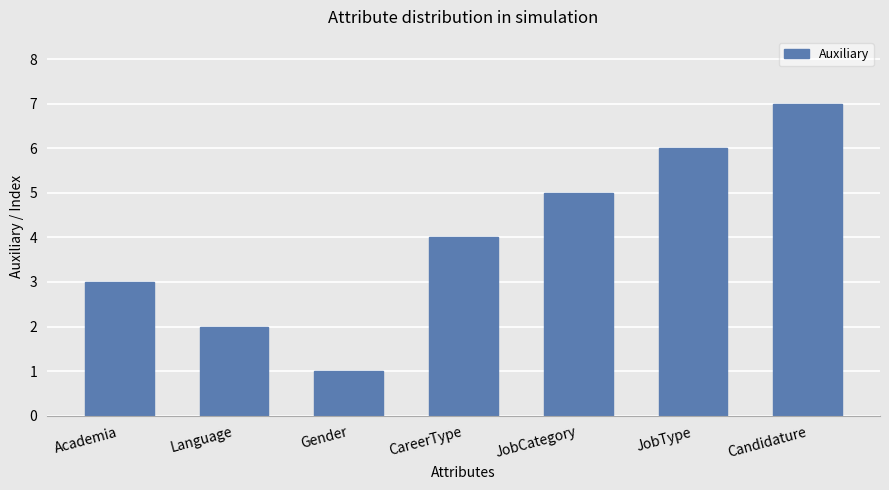

How many data points are less than 4?

3